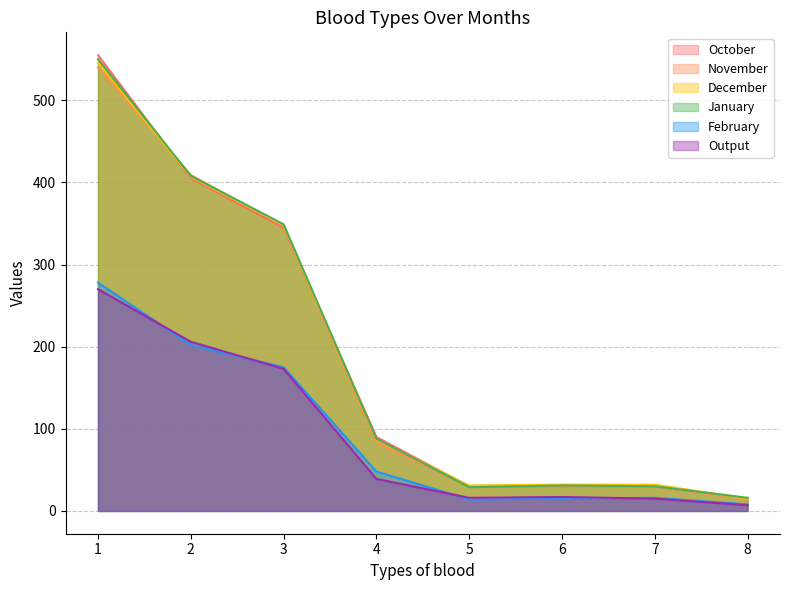

Where do Output and February first cross each other?

1 and 2